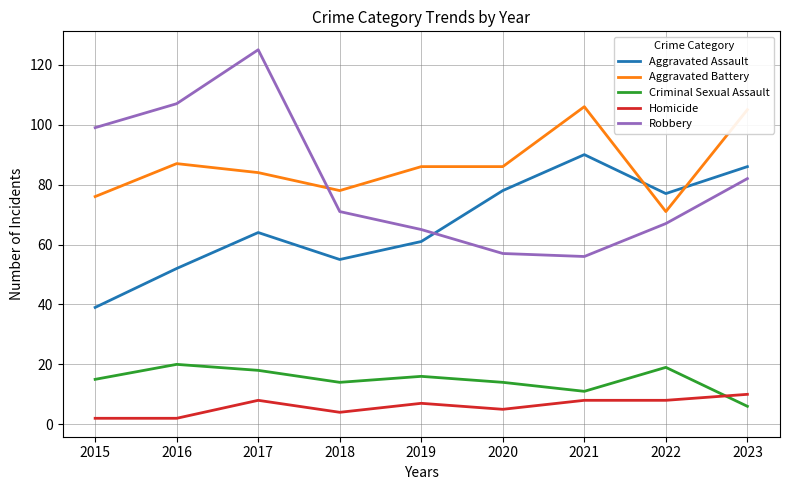

What is the difference between the Robbery values at 2020 and 2019?

8